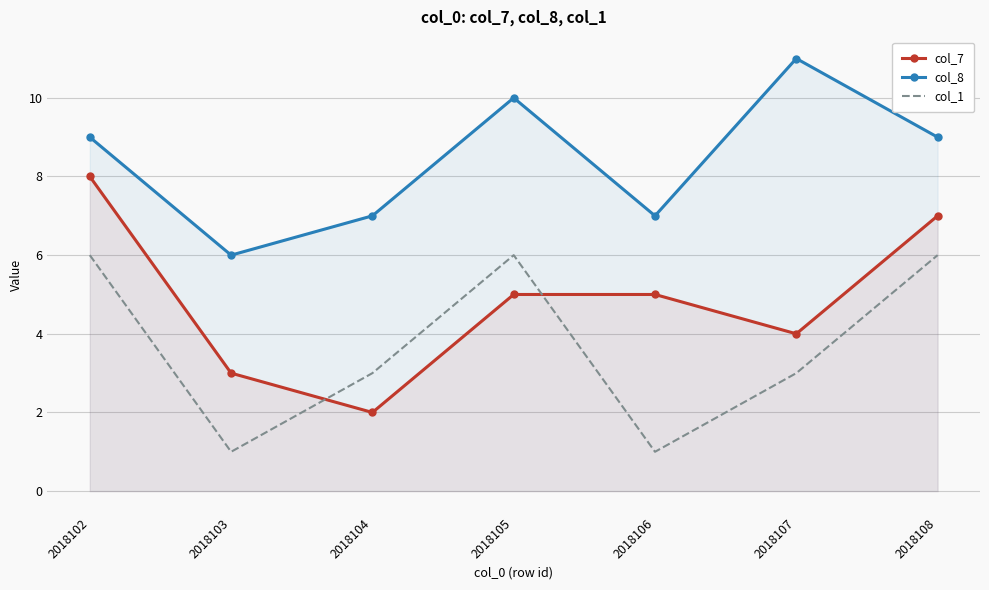

The col_7 series shows 5 at 2018106. True or false?

True